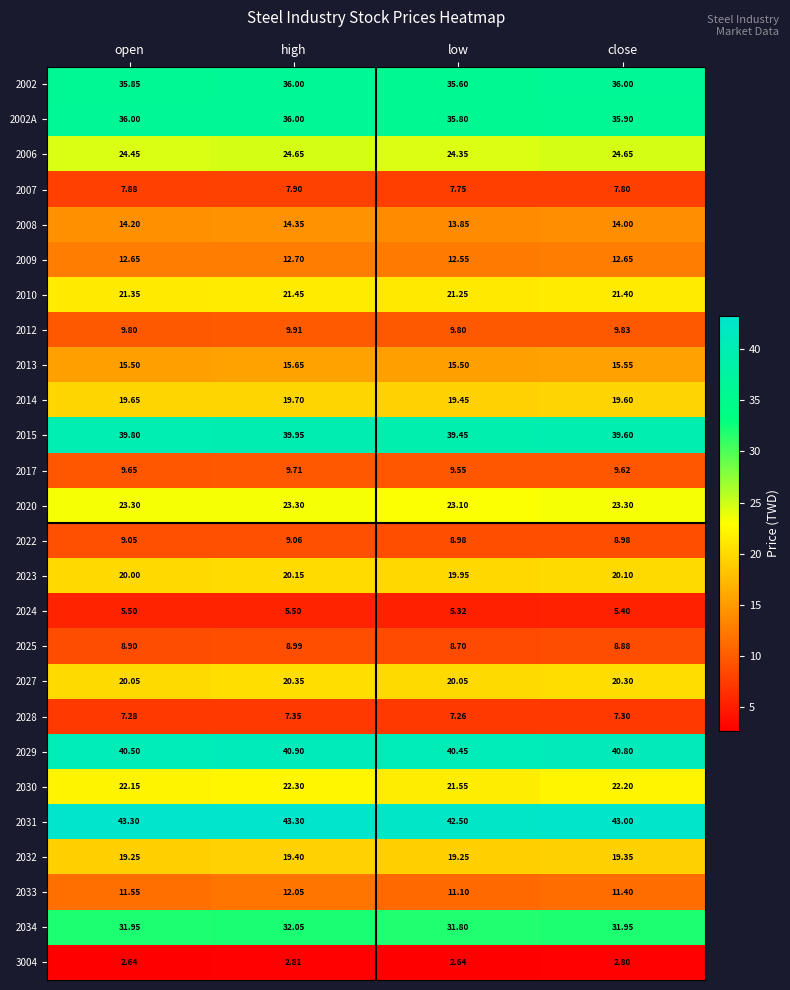

Rank the categories by 2008 value from lowest to highest.

low, close, open, high